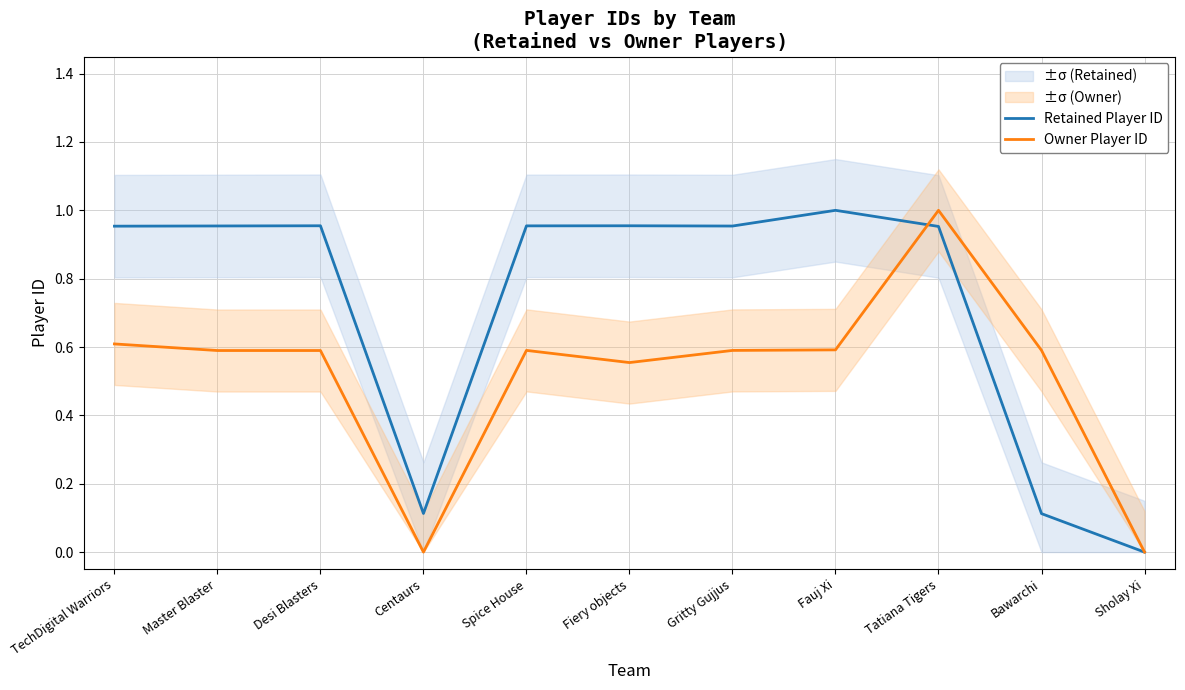

What is the highest value of the Retained Player ID series?

1.0